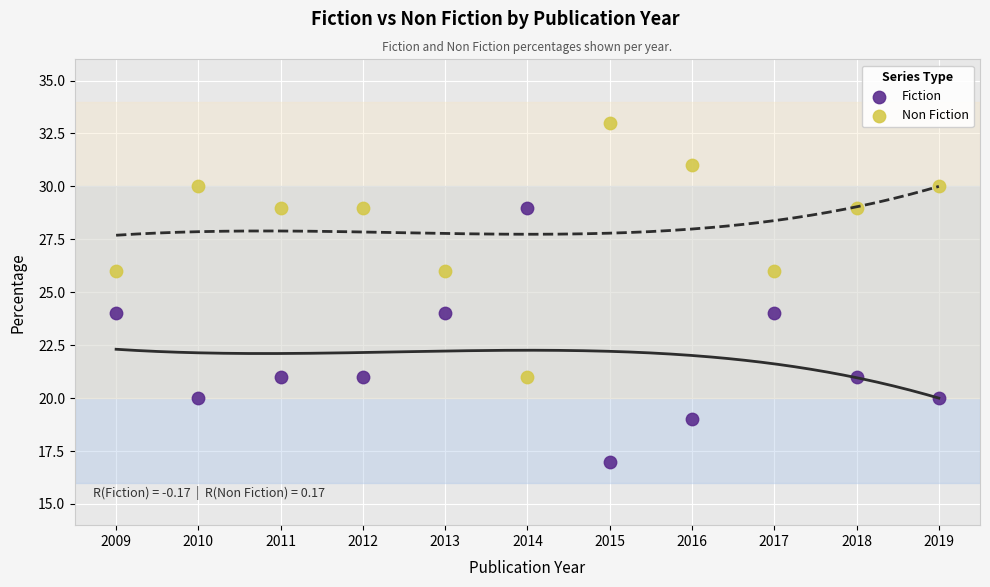

Which series reaches the maximum Y coordinate?

Non Fiction